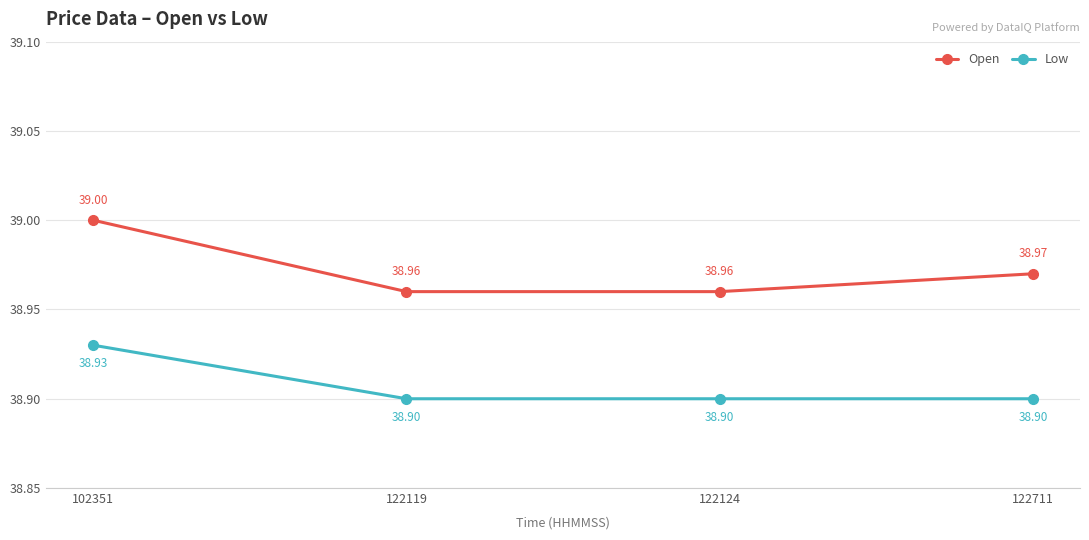

How many lines are shown in the chart?

2